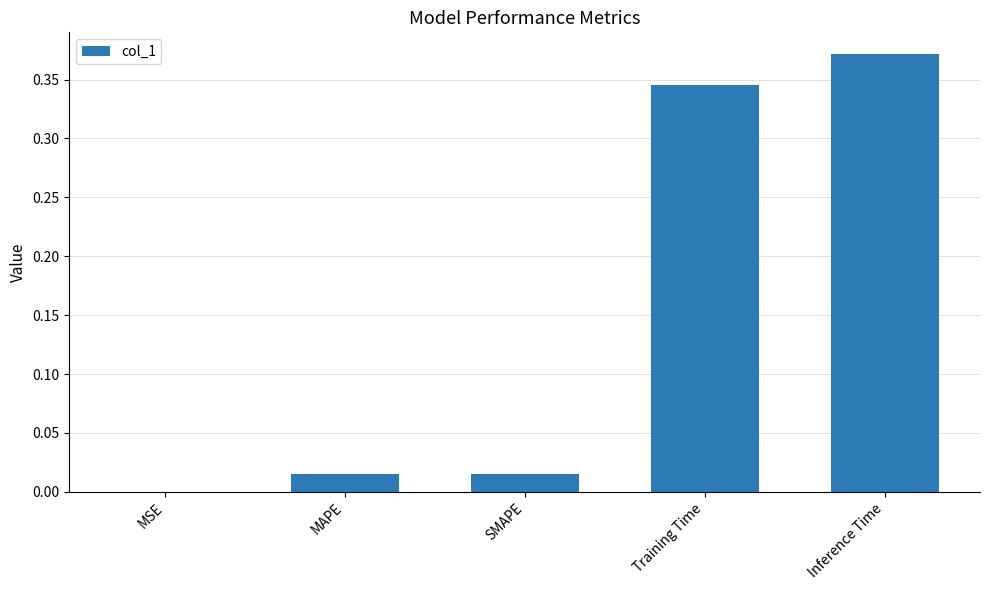

Between Training Time and MSE, which is larger?

Training Time